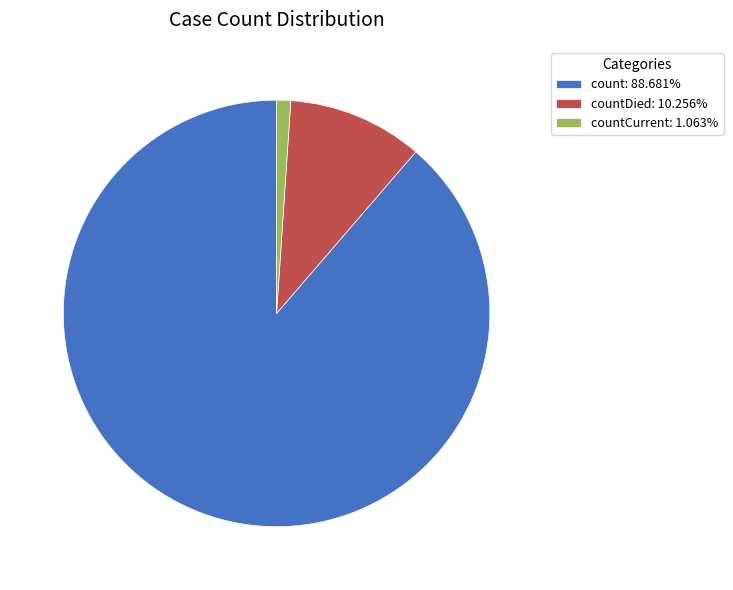

Does any single category account for the majority?

Yes